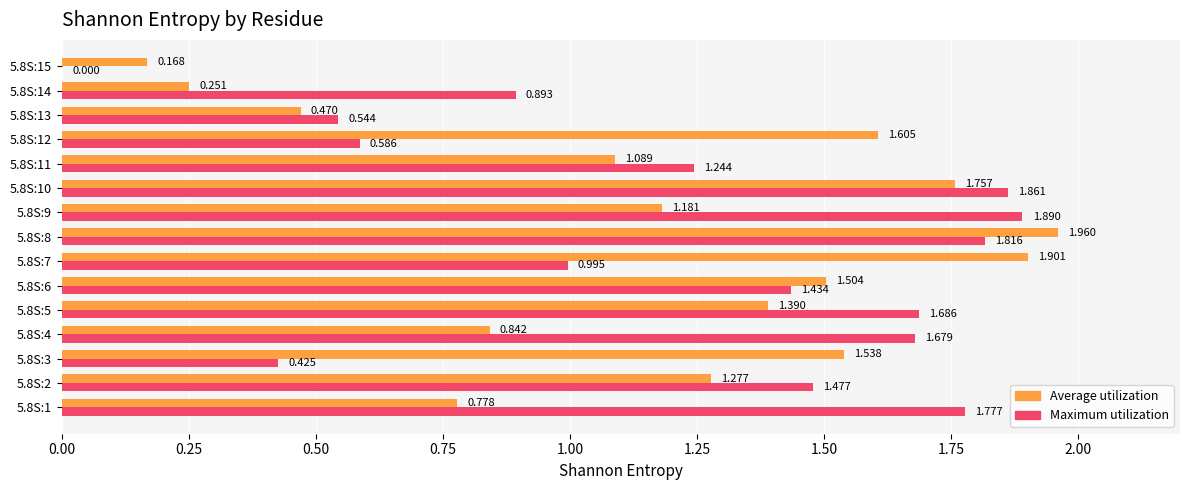

How many data points does each series have?

15